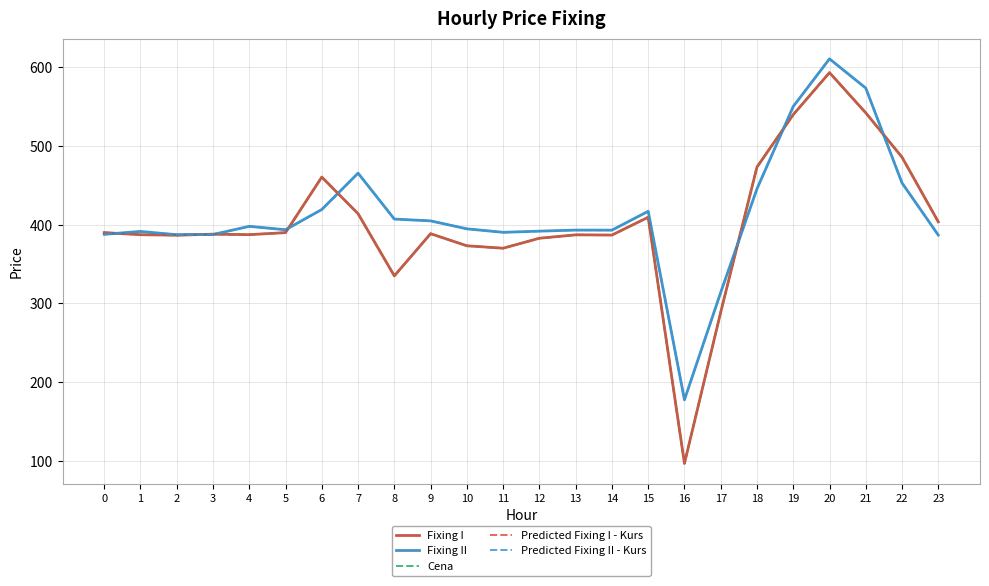

Reading left to right, extract all data points from this chart.

Fixing I: 390.0	387.3	386.7	388.0	387.4	390.0	460.6	414.0	335.1	388.6	373.3	370.2	382.9	387.2	386.9	409.5	96.9	289.0	473.3	539.8	593.2	542.1	485.7	403.7
Fixing II: 387.8	391.5	387.3	387.6	398.0	393.7	419.4	465.5	407.2	404.9	394.8	390.4	391.9	393.2	393.1	417.1	177.7	314.1	445.6	550.2	610.7	573.5	453.0	386.9
Cena: 390.0	387.3	386.7	388.0	387.4	390.0	460.6	414.0	335.1	388.6	373.3	370.2	382.9	387.2	386.9	409.5	96.9	289.0	473.3	539.8	593.2	542.1	485.7	403.7
Predicted Fixing I - Kurs: 390.0	387.3	386.7	388.0	387.4	390.0	460.6	414.0	335.1	388.6	373.3	370.2	382.9	387.2	386.9	409.5	96.9	289.0	473.3	539.8	593.2	542.1	485.7	403.7
Predicted Fixing II - Kurs: 387.8	391.5	387.3	387.6	398.0	393.7	419.4	465.5	407.2	404.9	394.8	390.4	391.9	393.2	393.1	417.1	177.7	314.1	445.6	550.2	610.7	573.5	453.0	386.9